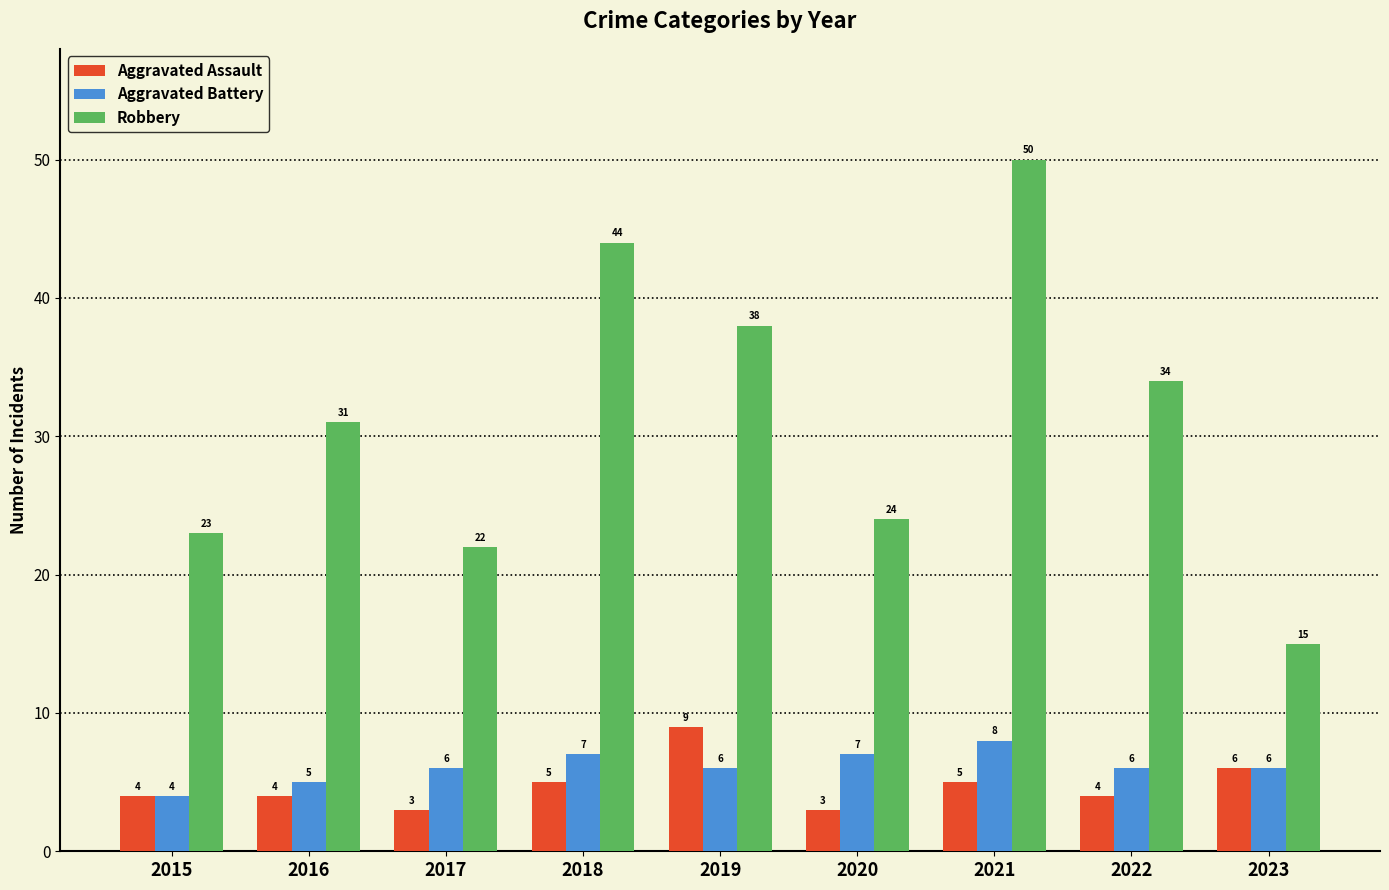

Reading left to right, list all the values displayed in this chart.

Aggravated Assault: 2015=4	2016=4	2017=3	2018=5	2019=9	2020=3	2021=5	2022=4	2023=6
Aggravated Battery: 2015=4	2016=5	2017=6	2018=7	2019=6	2020=7	2021=8	2022=6	2023=6
Robbery: 2015=23	2016=31	2017=22	2018=44	2019=38	2020=24	2021=50	2022=34	2023=15